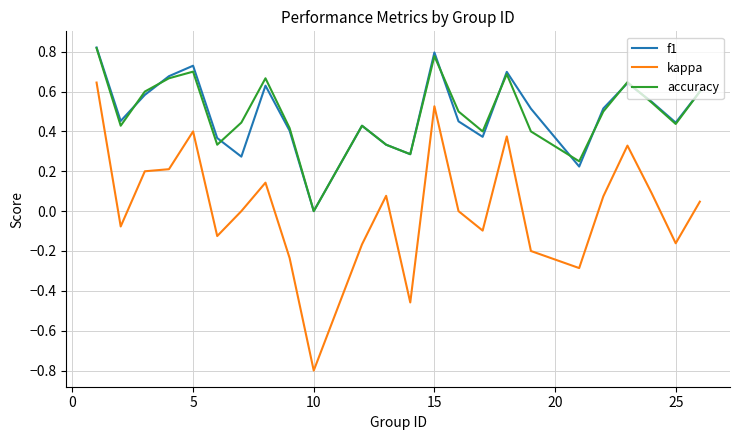

Which series has the largest range (max minus min)?

kappa